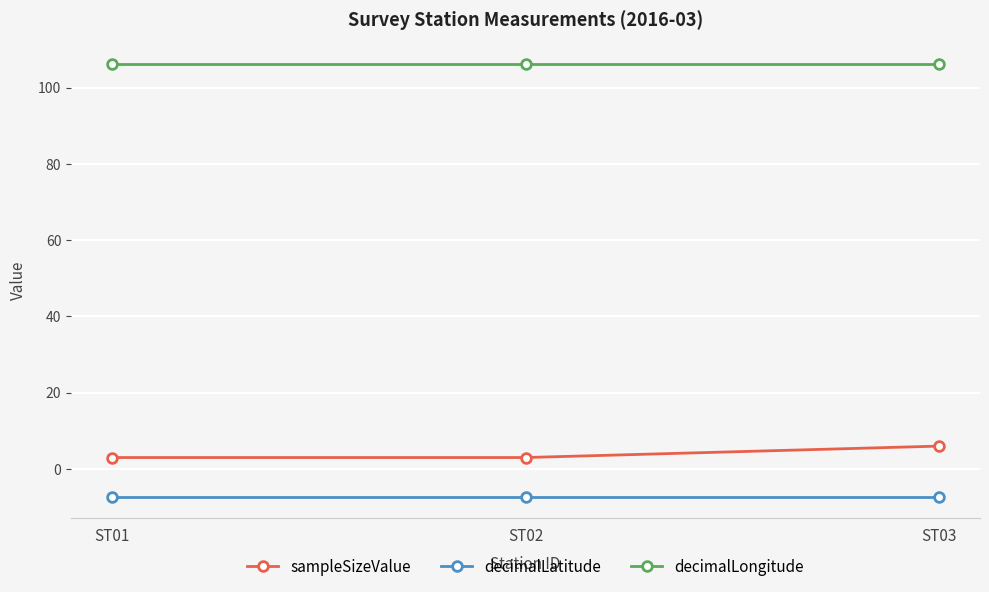

Reading left to right, list all the values displayed in this chart.

sampleSizeValue: 3.0	3.0	6.0
decimalLatitude: -7.3	-7.3	-7.3
decimalLongitude: 106.2	106.2	106.2